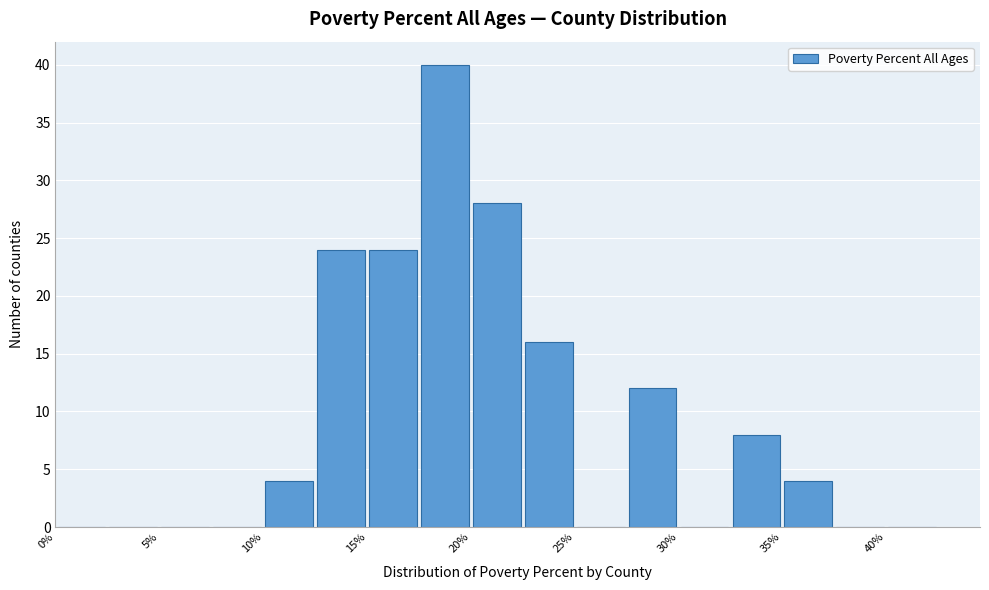

Reading left to right, list every bar in this chart as the range it spans on the x-axis followed by its height. The values are not printed on the chart, so give them approximately, as read against the axis.

0.0 to 2.5: 0
2.5 to 5.0: 0
5.0 to 7.5: 0
7.5 to 10.0: 0
10.0 to 12.5: 4
12.5 to 15.0: 24
15.0 to 17.5: 24
17.5 to 20.0: 40
20.0 to 22.5: 28
22.5 to 25.0: 16
25.0 to 27.5: 0
27.5 to 30.0: 12
30.0 to 32.5: 0
32.5 to 35.0: 8
35.0 to 37.5: 4
37.5 to 40.0: 0
40.0 to 42.5: 0